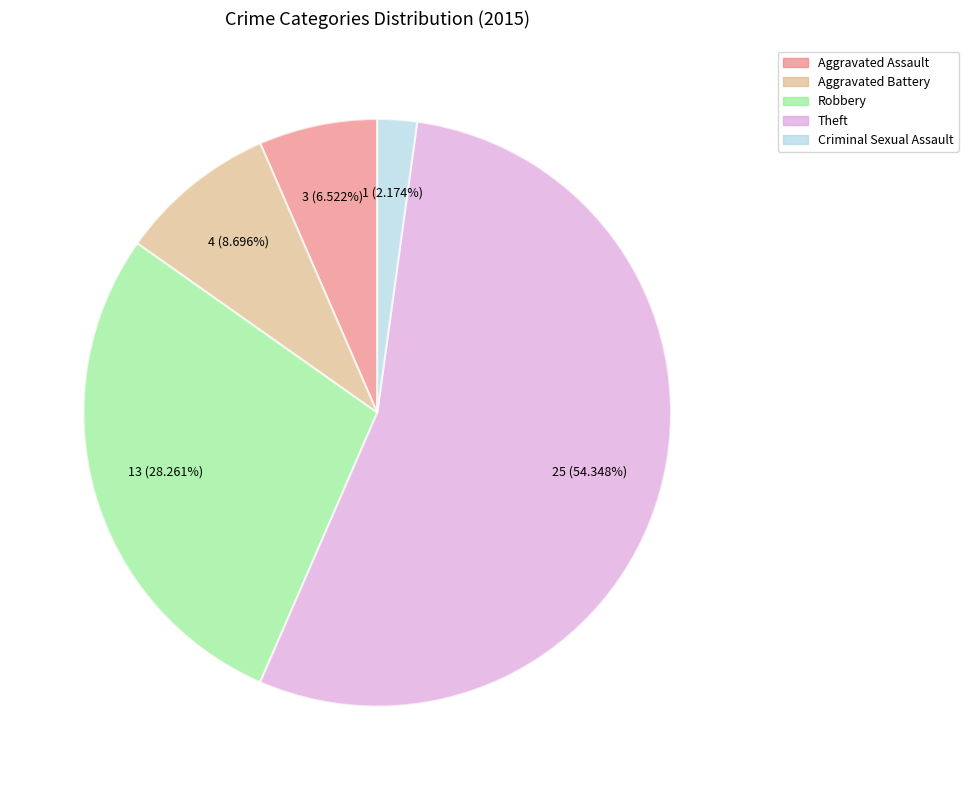

Which slice is the smallest?

Criminal Sexual Assault